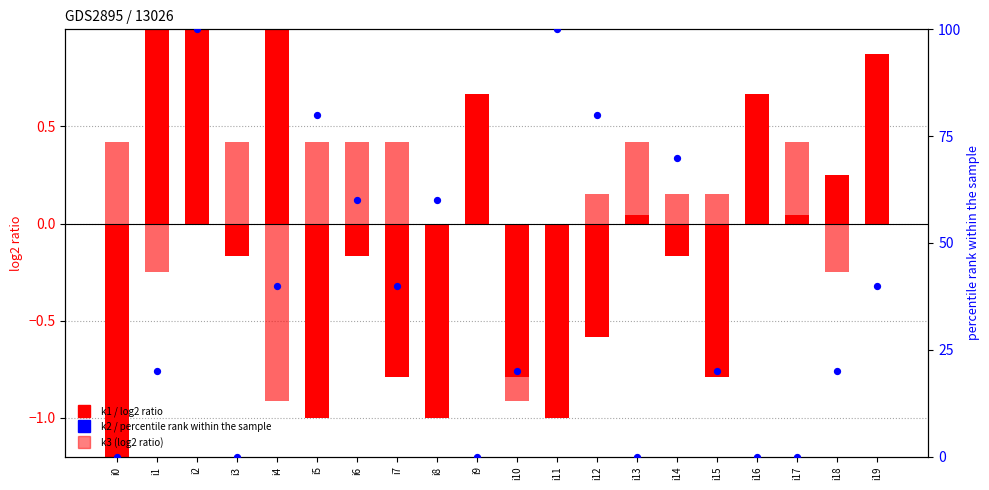

Which series has the widest spread of Y values?

k2 (percentile rank)